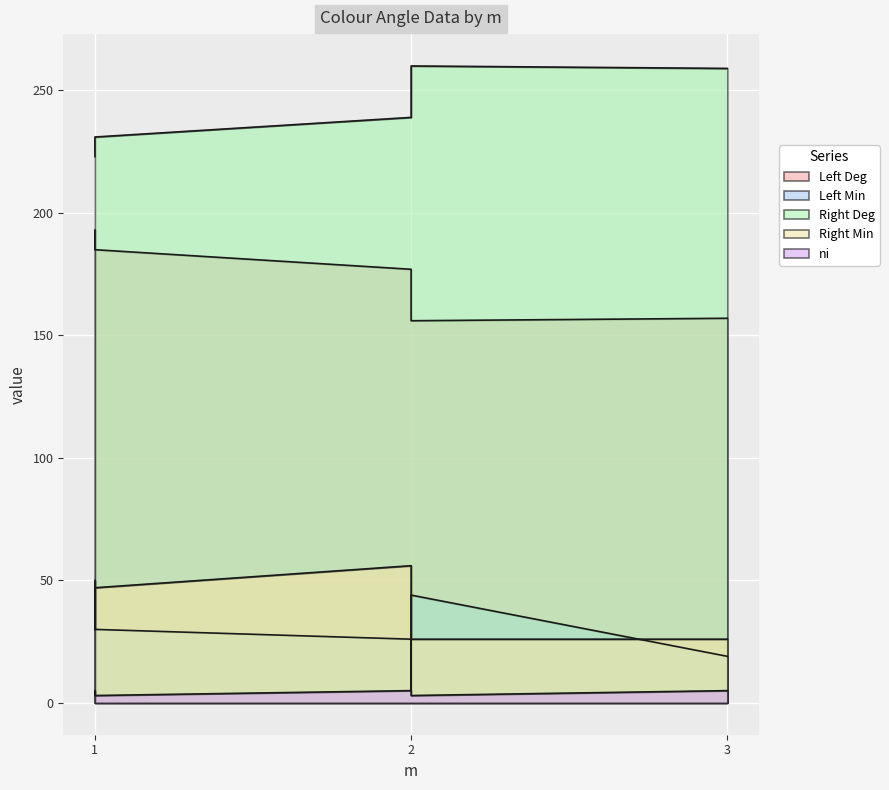

Rank the series at 2 from highest to lowest value.

Right Deg, Left Deg, Right Min, Left Min, ni